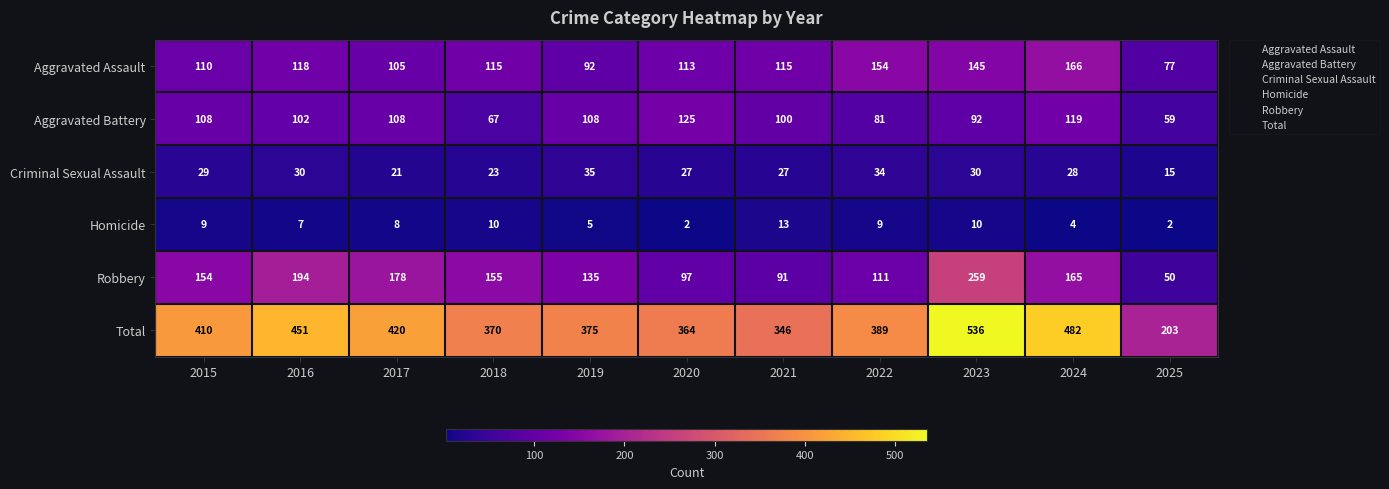

Rank the series at 2024 from lowest to highest value.

Homicide, Criminal Sexual Assault, Aggravated Battery, Robbery, Aggravated Assault, Total